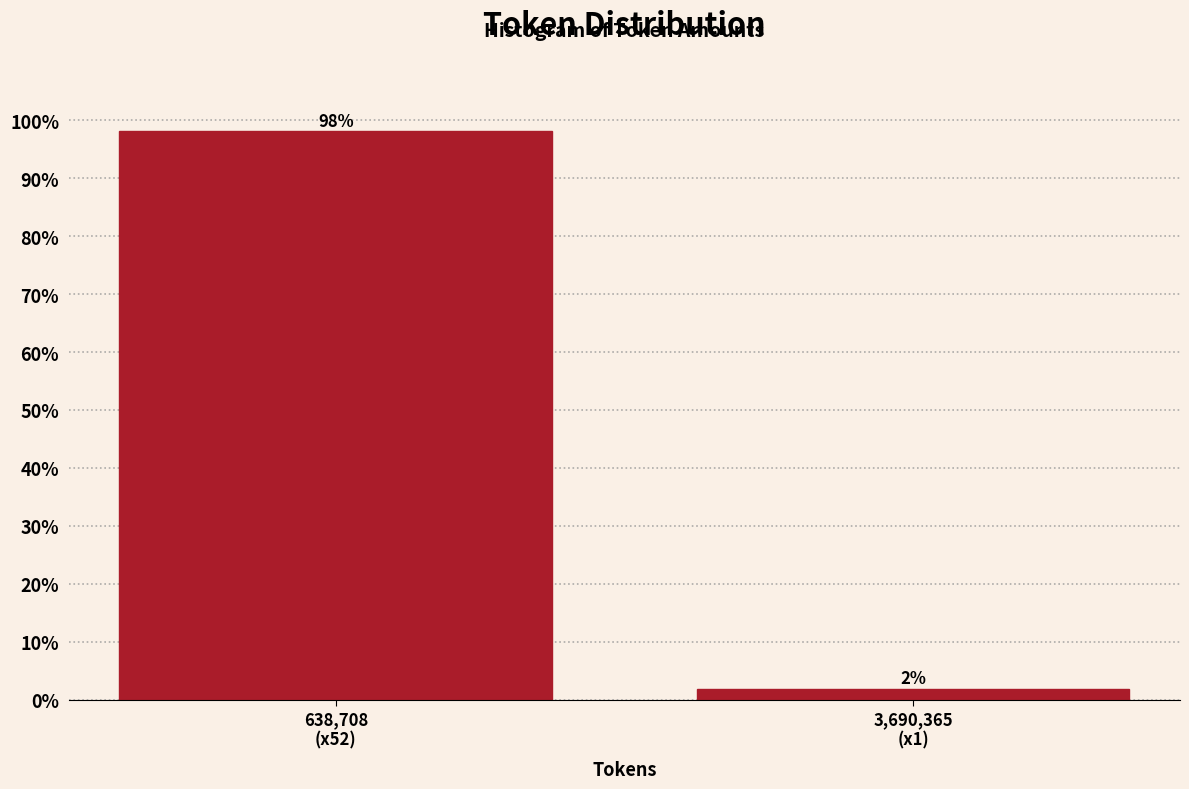

What is the greatest value displayed?

98.1